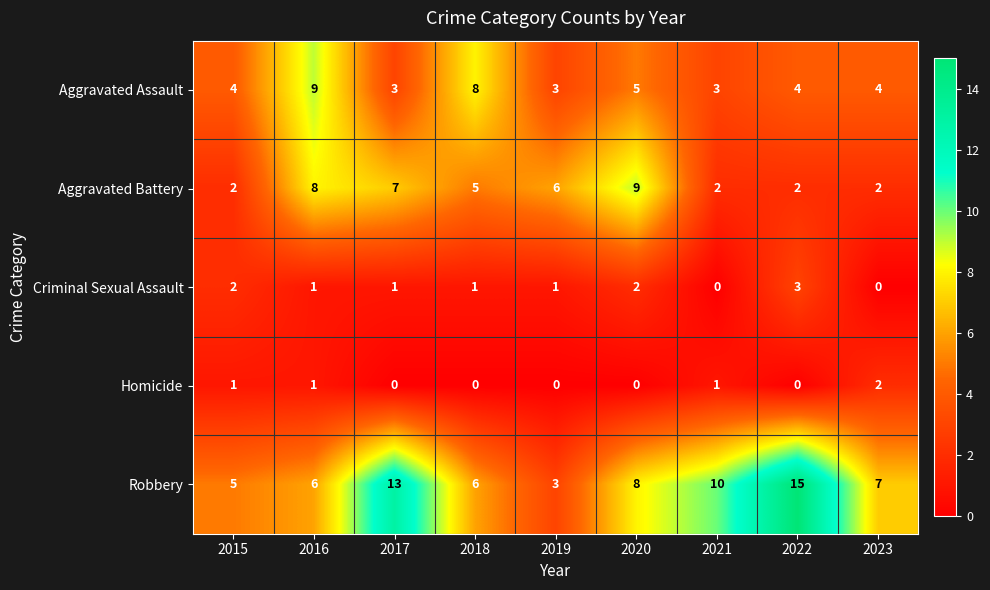

Rank the series at 2017 from lowest to highest value.

Homicide, Criminal Sexual Assault, Aggravated Assault, Aggravated Battery, Robbery